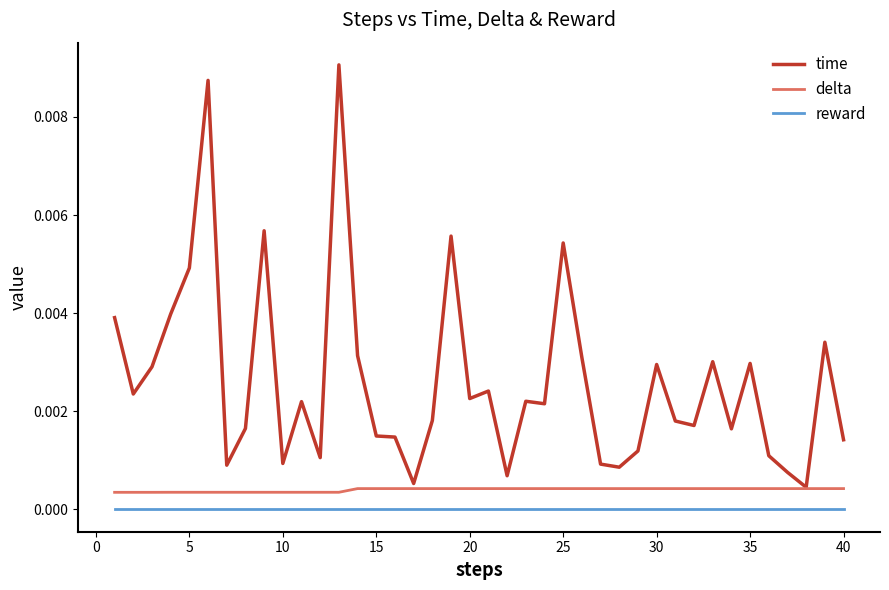

True or false: delta and reward intersect in this chart.

False